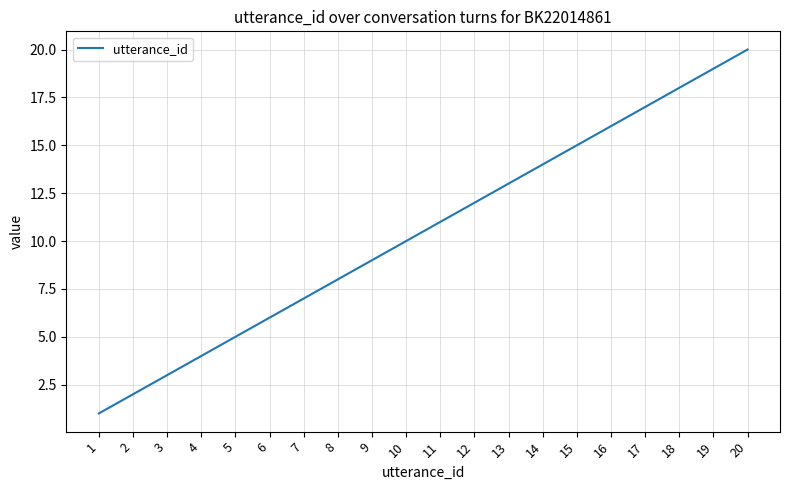

Rank the categories by value from lowest to highest.

1, 2, 3, 4, 5, 6, 7, 8, 9, 10, 11, 12, 13, 14, 15, 16, 17, 18, 19, 20